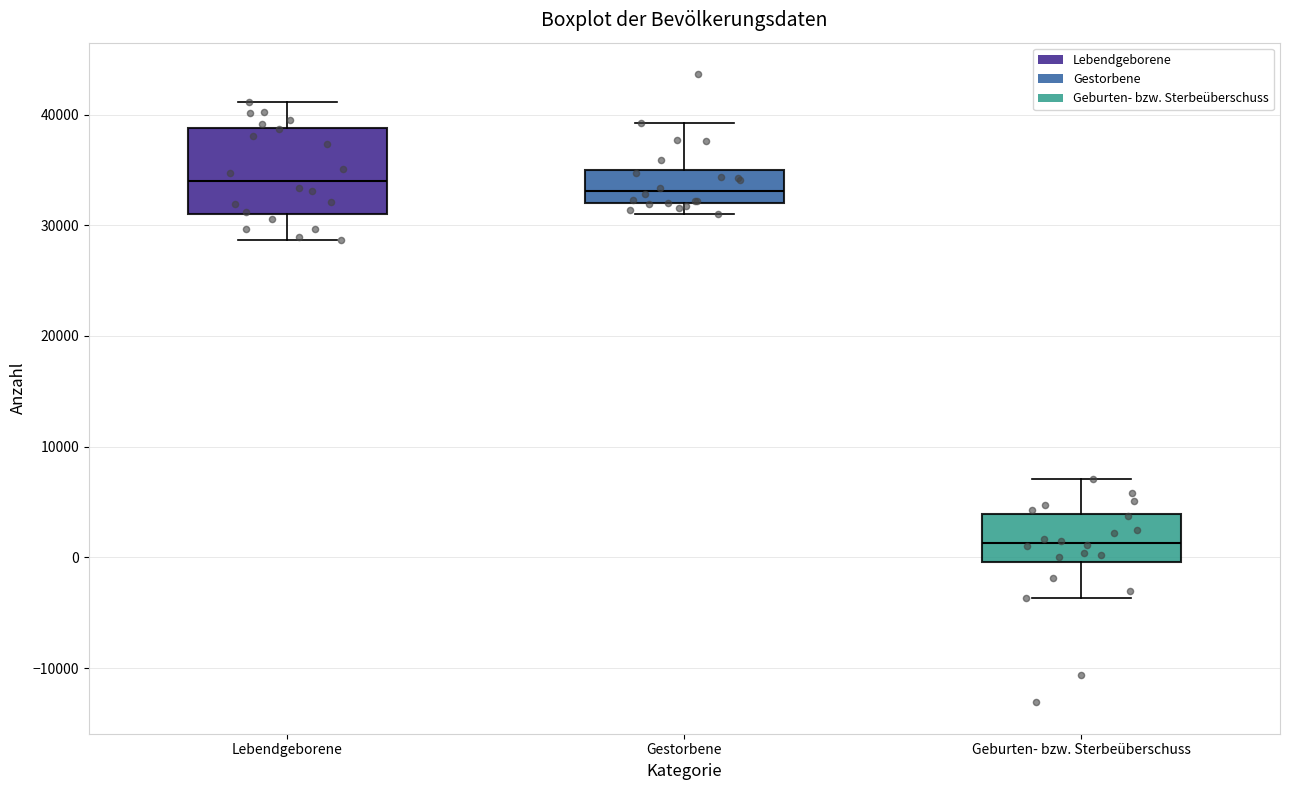

Reading left to right, read every box against the y-axis: the position of its median line, the range the box covers, and the ends of its whiskers. The values are not printed on the chart, so give them approximately, as read against the axis.

Lebendgeborene: median 34000, box 31000 to 39000, whiskers 29000 to 41000
Gestorbene: median 33000, box 32000 to 35000, whiskers 31000 to 39000
Geburten- bzw. Sterbeüberschuss: median 1000, box 0 to 4000, whiskers -4000 to 7000